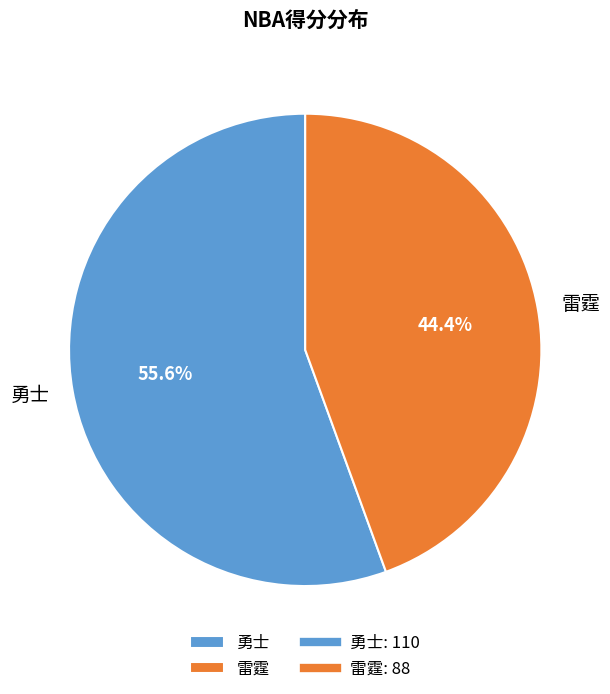

Which category has the biggest portion of the pie?

勇士